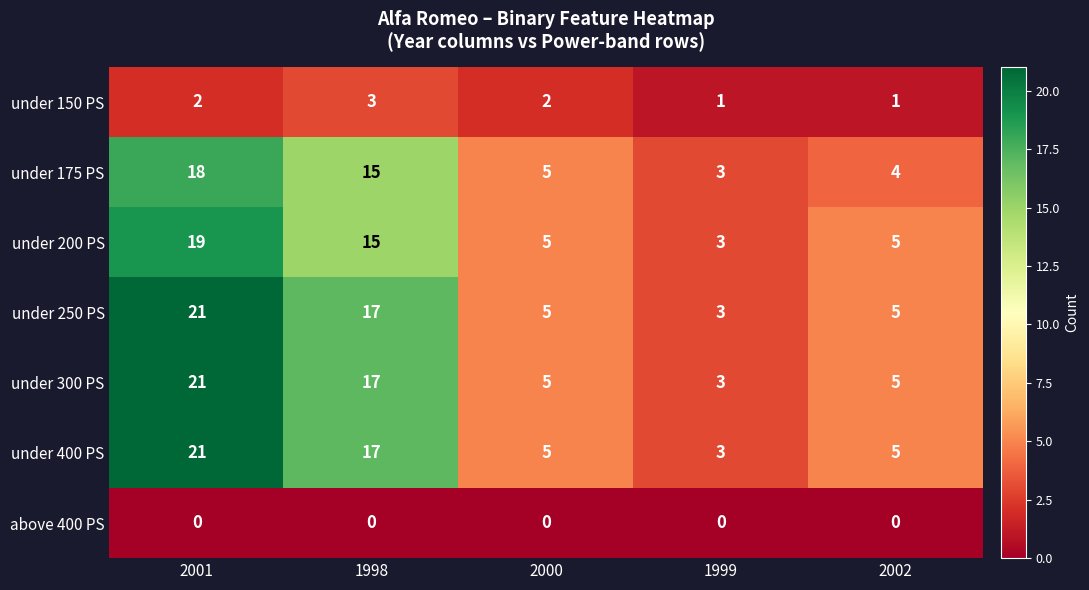

What is the difference between the highest and lowest values at 1998?

17